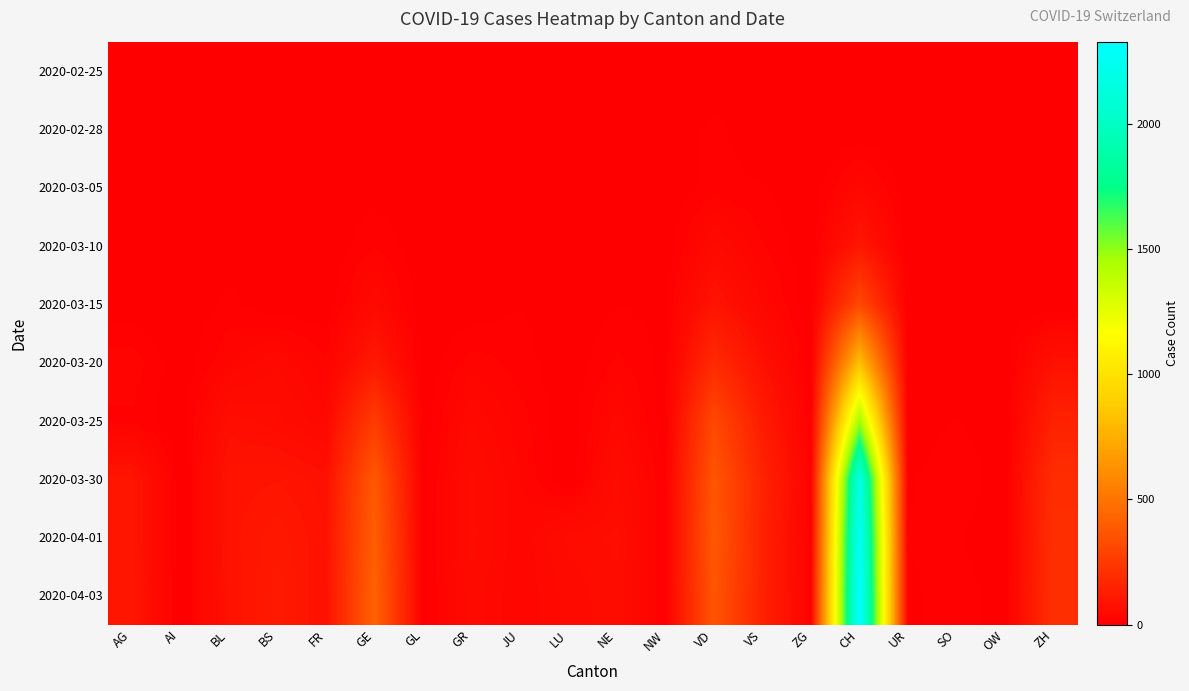

Reading left to right, transcribe all the data shown in this chart.

2020-02-25: AG=0	AI=0	BL=0	BS=0	FR=0	GE=0	GL=0	GR=0	JU=0	LU=0	NE=0	NW=0	VD=0	VS=0	ZG=0	CH=0	UR=0	SO=0	OW=0	ZH=0
2020-02-28: AG=0	AI=0	BL=2	BS=0	FR=0	GE=0	GL=0	GR=0	JU=4	LU=5	NE=0	NW=0	VD=12	VS=0	ZG=0	CH=0	UR=0	SO=0	OW=0	ZH=0
2020-03-05: AG=0	AI=0	BL=1	BS=1	FR=0	GE=5	GL=0	GR=0	JU=2	LU=0	NE=4	NW=0	VD=14	VS=10	ZG=0	CH=38	UR=0	SO=0	OW=0	ZH=0
2020-03-10: AG=0	AI=0	BL=5	BS=1	FR=0	GE=18	GL=0	GR=0	JU=5	LU=0	NE=4	NW=0	VD=48	VS=19	ZG=0	CH=101	UR=0	SO=0	OW=0	ZH=0
2020-03-15: AG=0	AI=0	BL=12	BS=0	FR=0	GE=46	GL=0	GR=0	JU=9	LU=0	NE=9	NW=6	VD=90	VS=35	ZG=0	CH=314	UR=0	SO=0	OW=0	ZH=0
2020-03-20: AG=25	AI=0	BL=27	BS=45	FR=20	GE=109	GL=0	GR=24	JU=14	LU=0	NE=21	NW=5	VD=182	VS=73	ZG=1	CH=819	UR=0	SO=0	OW=0	ZH=78
2020-03-25: AG=16	AI=0	BL=68	BS=58	FR=39	GE=258	GL=2	GR=45	JU=23	LU=0	NE=41	NW=3	VD=313	VS=118	ZG=9	CH=1464	UR=0	SO=10	OW=0	ZH=146
2020-03-30: AG=94	AI=0	BL=86	BS=90	FR=77	GE=382	GL=3	GR=58	JU=28	LU=0	NE=57	NW=8	VD=369	VS=152	ZG=13	CH=2175	UR=7	SO=19	OW=0	ZH=197
2020-04-01: AG=94	AI=0	BL=86	BS=108	FR=81	GE=406	GL=5	GR=59	JU=29	LU=57	NE=66	NW=9	VD=382	VS=145	ZG=13	CH=2282	UR=10	SO=10	OW=0	ZH=203
2020-04-03: AG=100	AI=0	BL=82	BS=115	FR=77	GE=424	GL=5	GR=51	JU=28	LU=49	NE=61	NW=10	VD=365	VS=145	ZG=15	CH=2328	UR=6	SO=17	OW=0	ZH=207